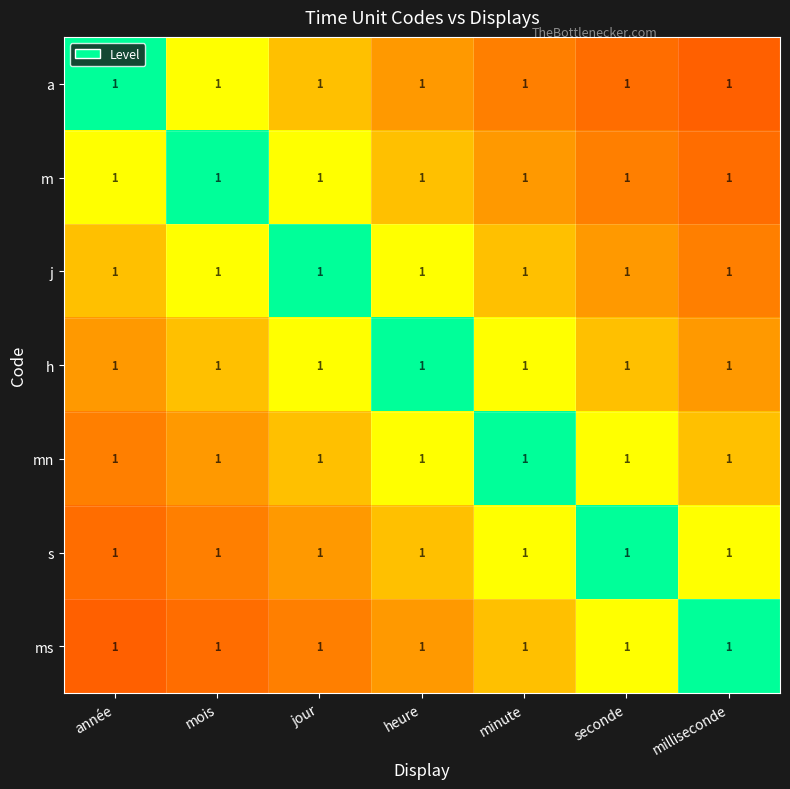

What is the difference between the maximum and minimum values in the h series?

0.6